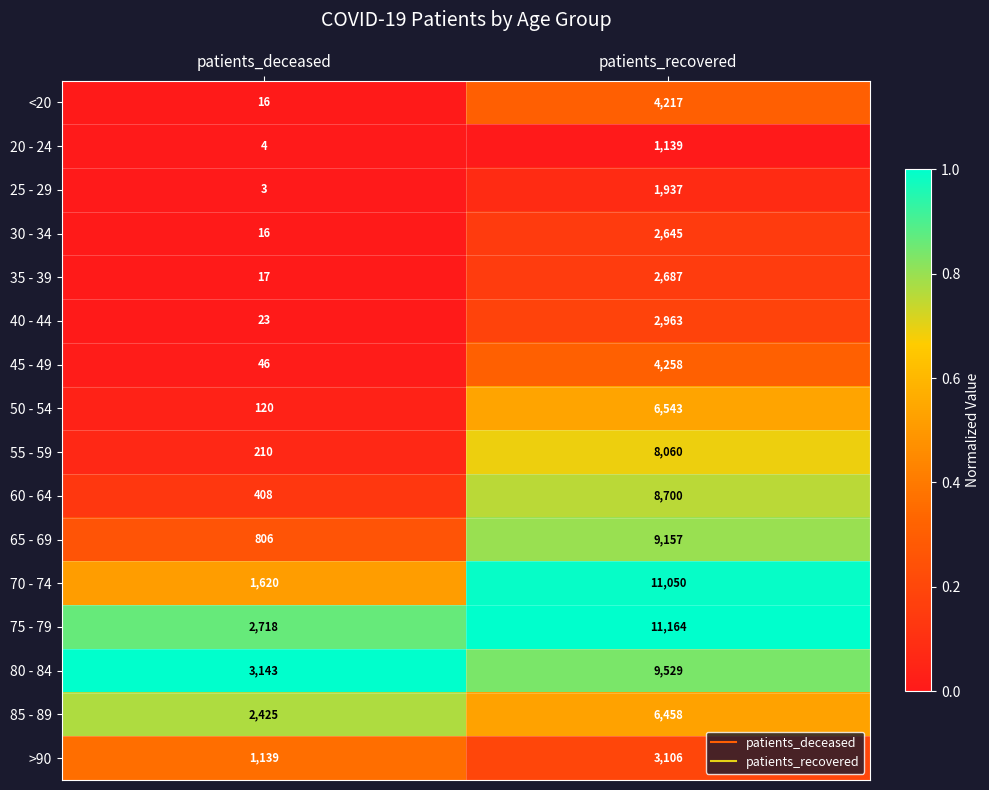

Which series has the widest spread of values?

70 - 74